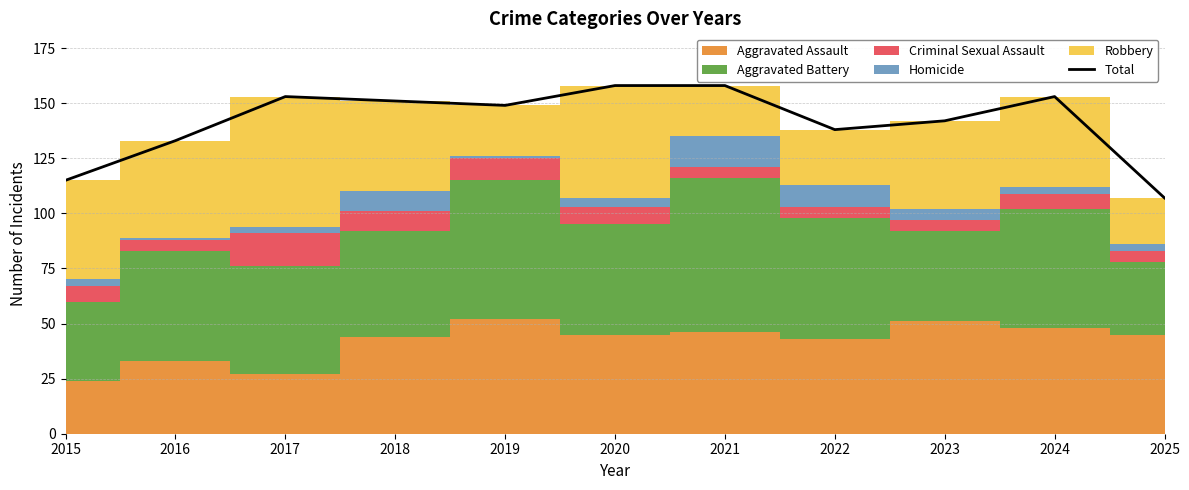

The Total series shows 46 at 2025. True or false?

False